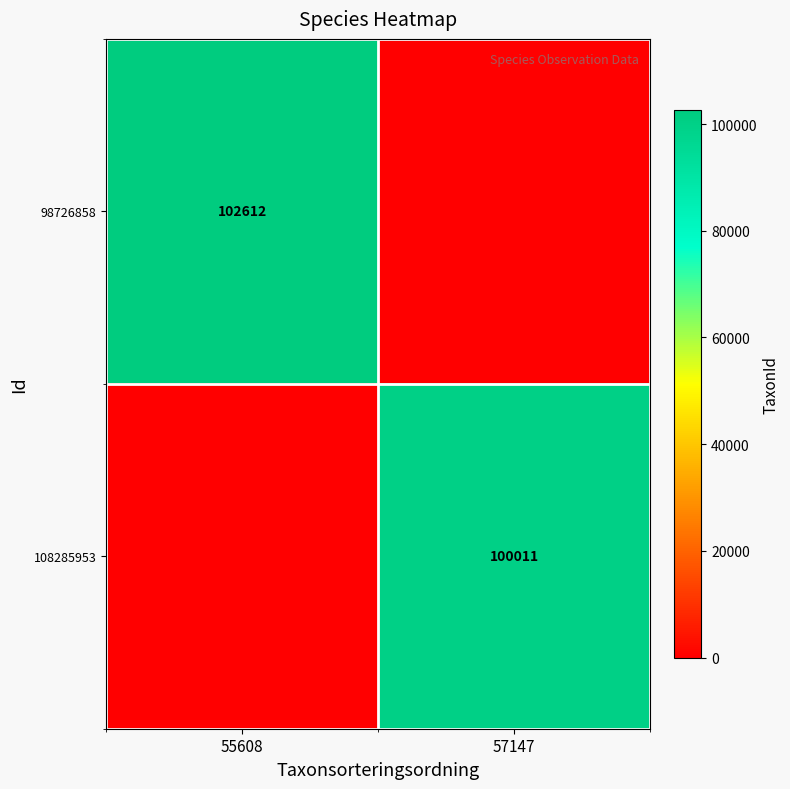

The value of 98726858 at 55608 is 157987. True or false?

False